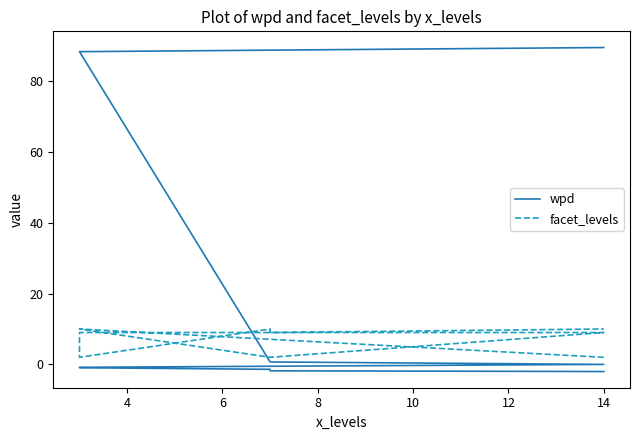

Count the number of categories in the chart.

9